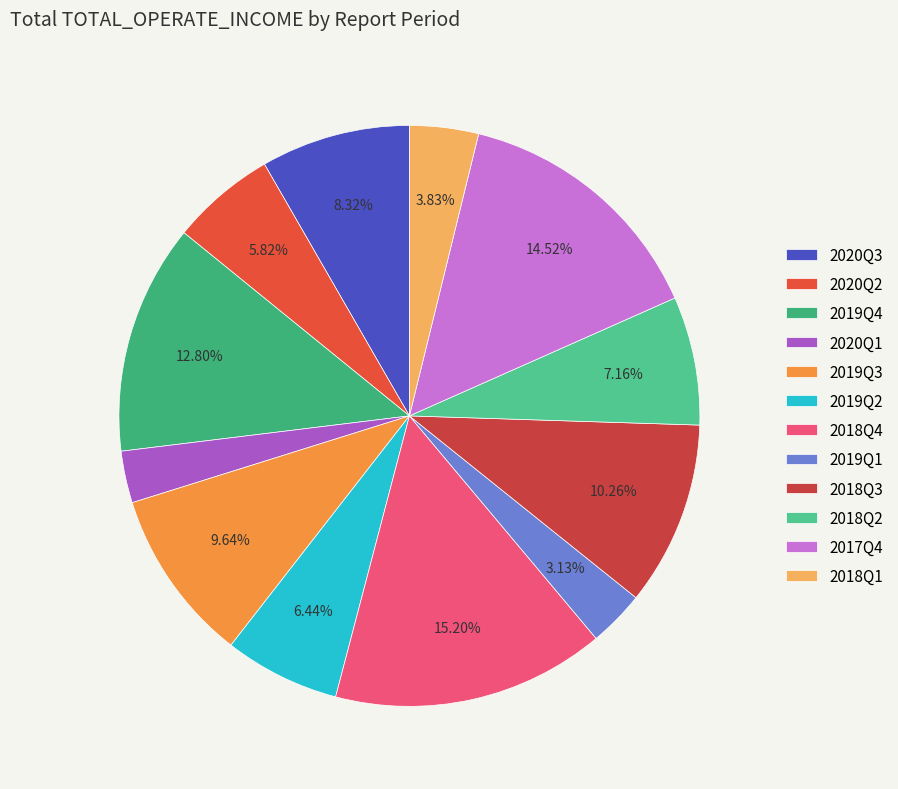

Count the number of slices in the pie.

12